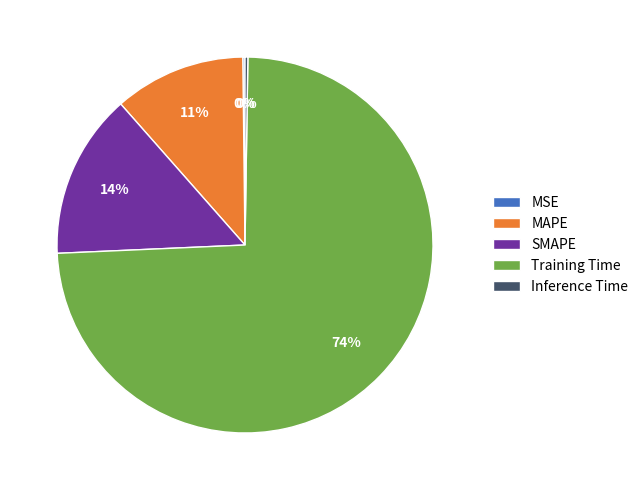

Between Training Time and SMAPE, which is larger?

Training Time